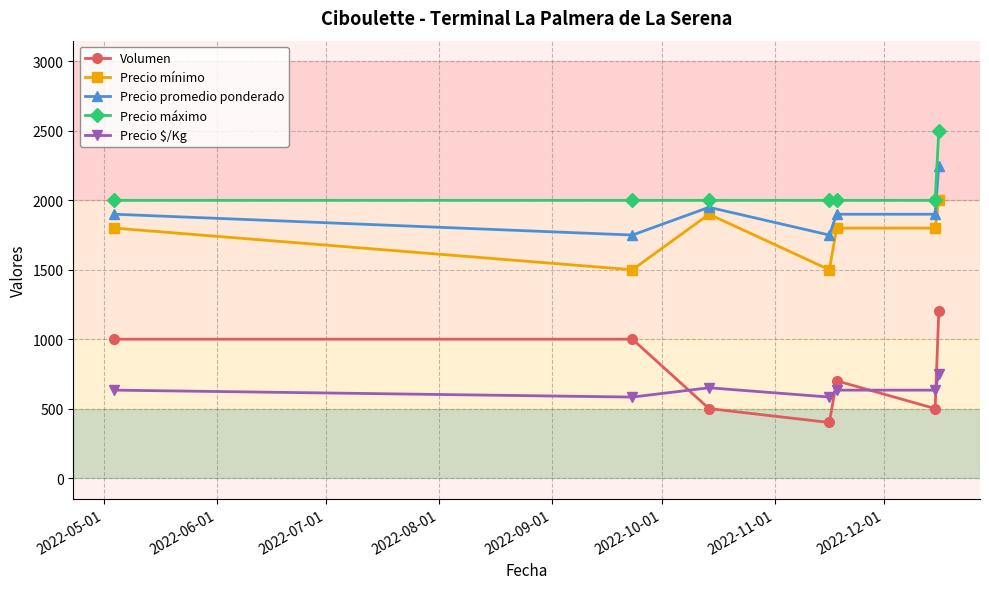

True or false: Precio máximo has more than 2 points higher than both neighbors.

False